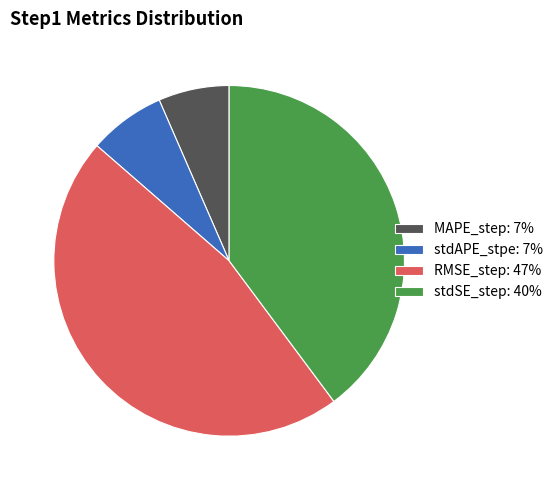

True or false: stdSE_step accounts for 49% of the total.

False